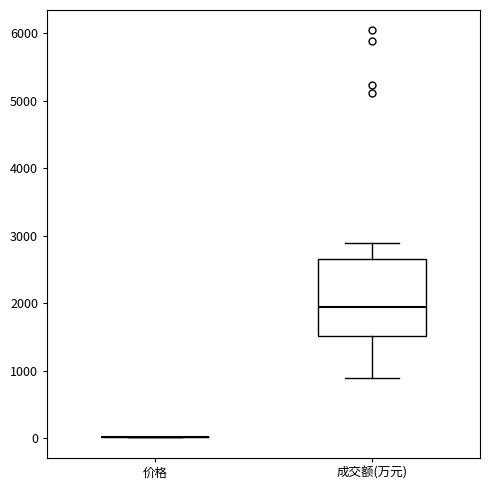

Which box is the tallest, from its lower edge to its upper edge?

成交额(万元)